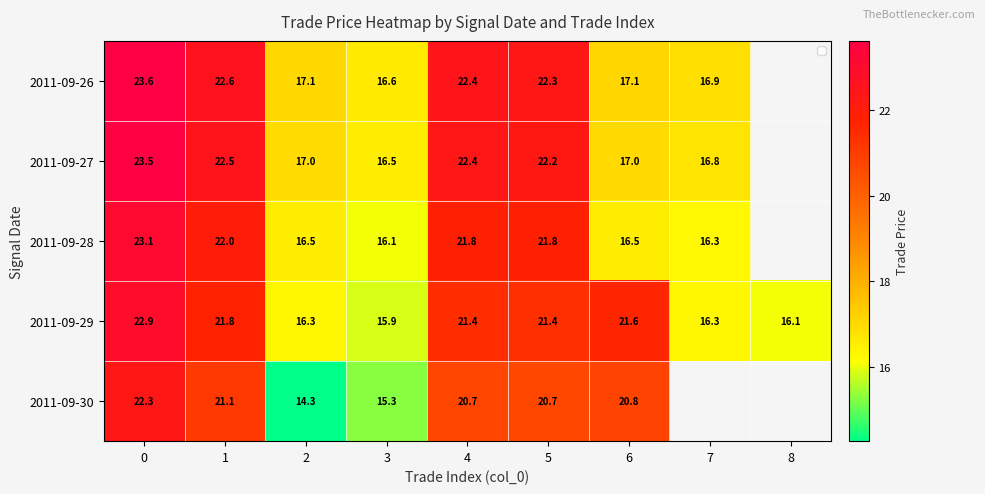

Is the value of 2011-09-30 at 2 greater than the value of 2011-09-26 at 7?

No